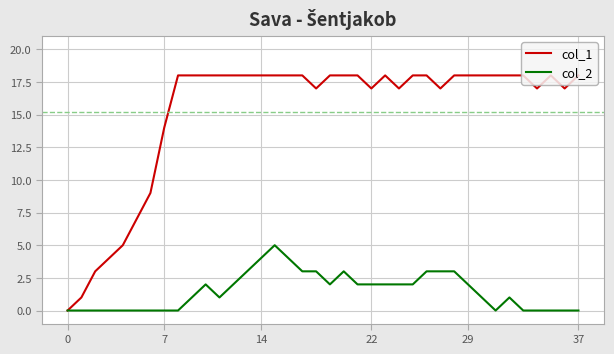

Which series has the largest range (max minus min)?

col_1